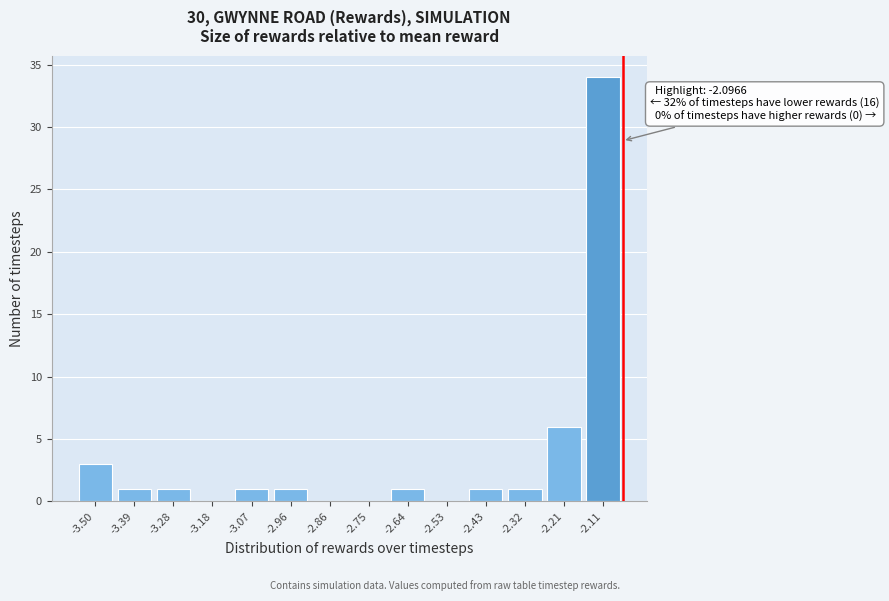

Reading left to right, transcribe all the data shown in this chart.

-3.50=3	-3.39=1	-3.28=1	-3.18=0	-3.07=1	-2.96=1	-2.86=0	-2.75=0	-2.64=1	-2.53=0	-2.43=1	-2.32=1	-2.21=6	-2.11=34